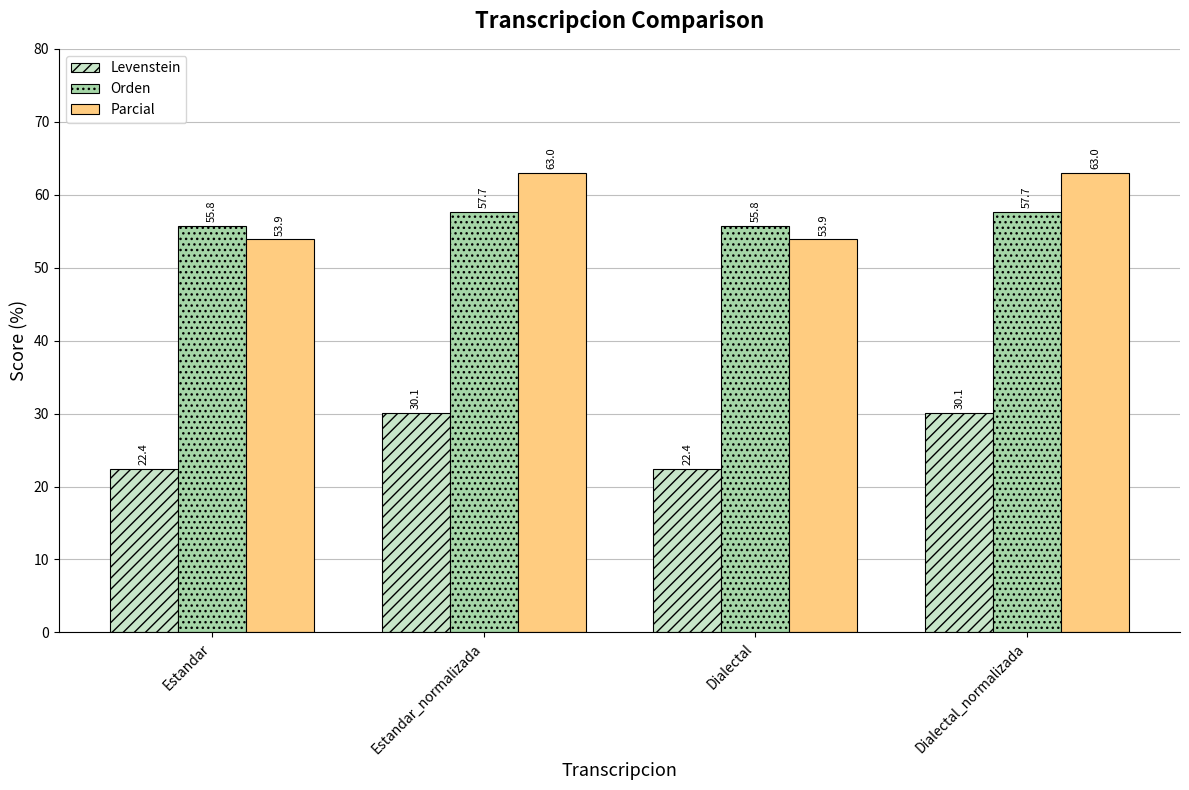

Count the number of categories in the chart.

4